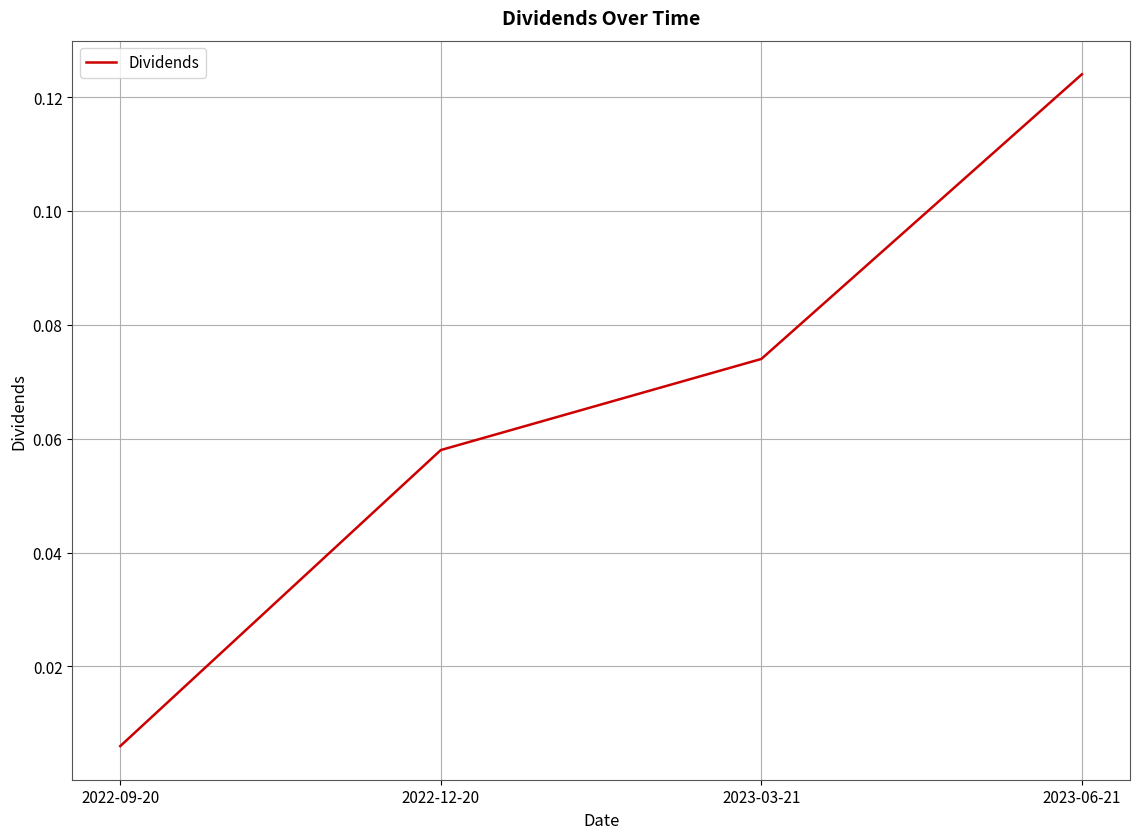

True or false: the data has more than 0 interior local peaks.

False